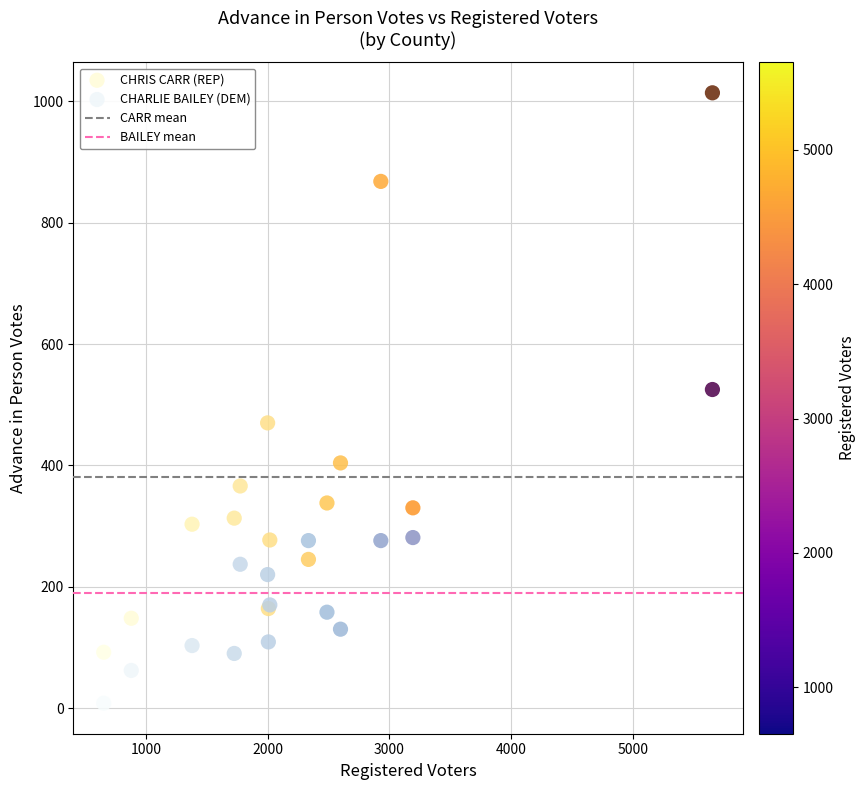

In the CHRIS CARR (REP) series, what Y value is closest to 553?

470